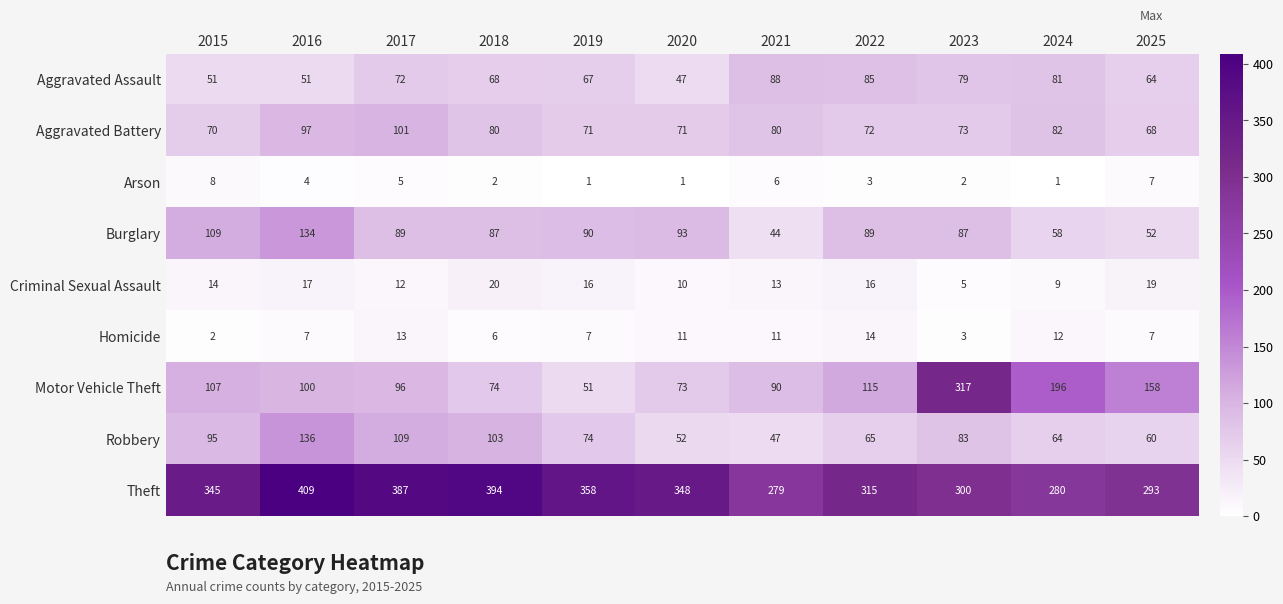

How many series are shown in this chart?

9